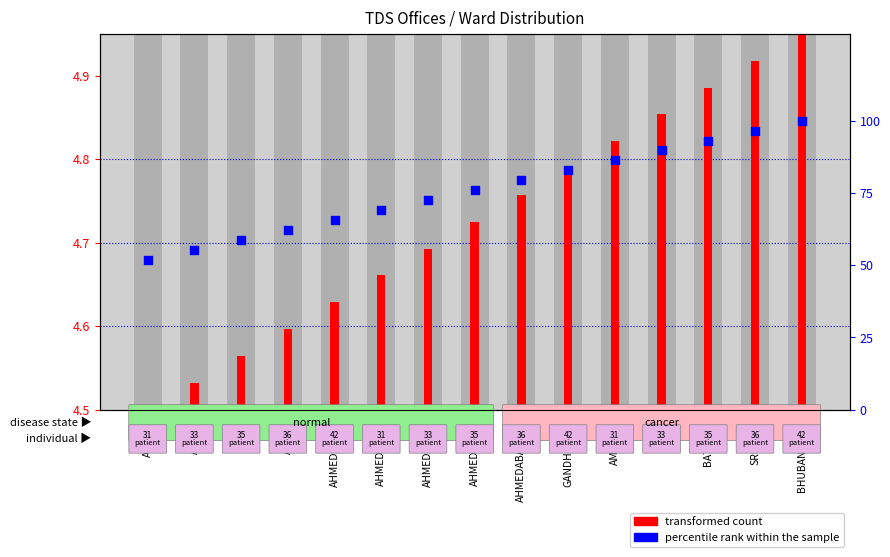

Which series has the largest total across all categories?

percentile rank within the sample